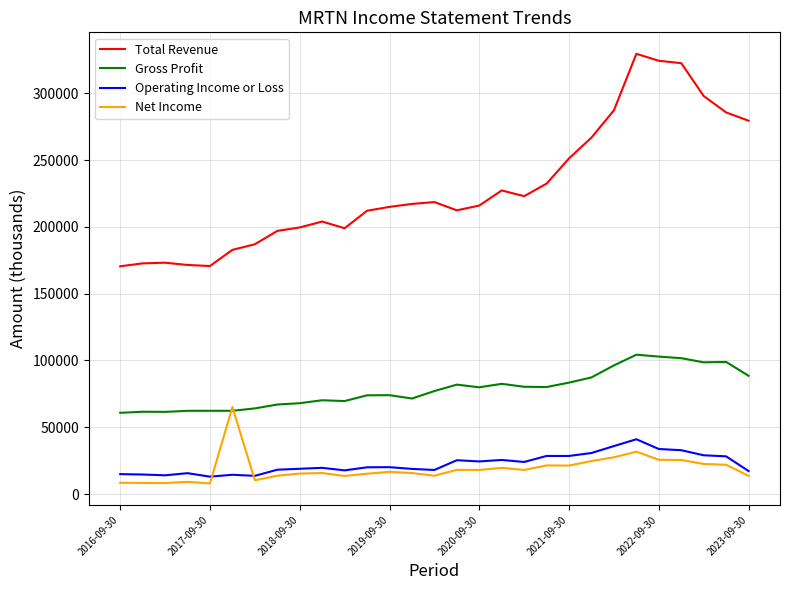

Does the chart have visible grid lines?

Yes